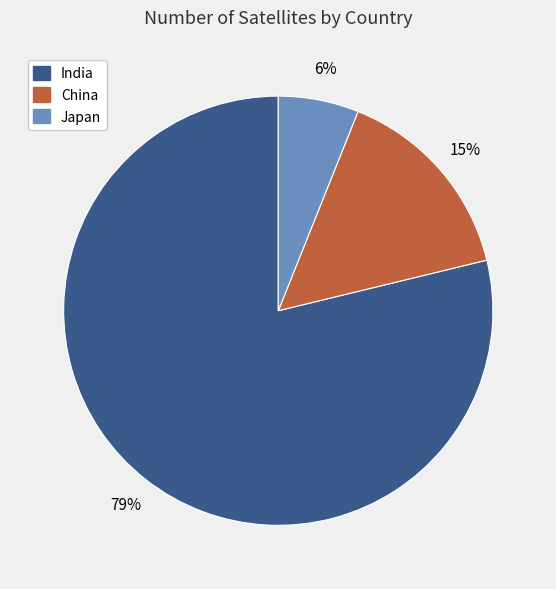

Is it true that India is 92% of the pie?

False